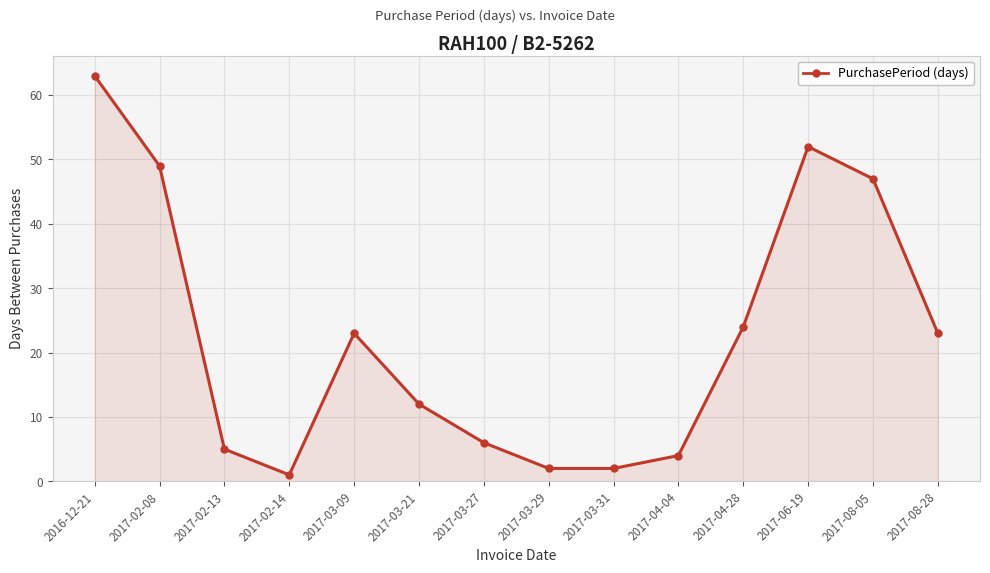

At which category does the data reach its first local valley?

2017-02-14